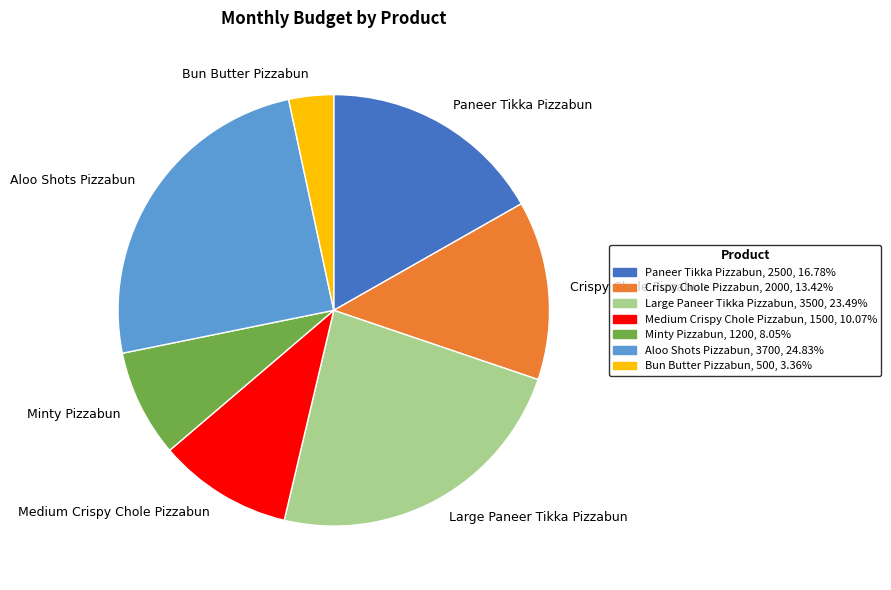

Is the sum of Minty Pizzabun and Medium Crispy Chole Pizzabun greater than half?

No